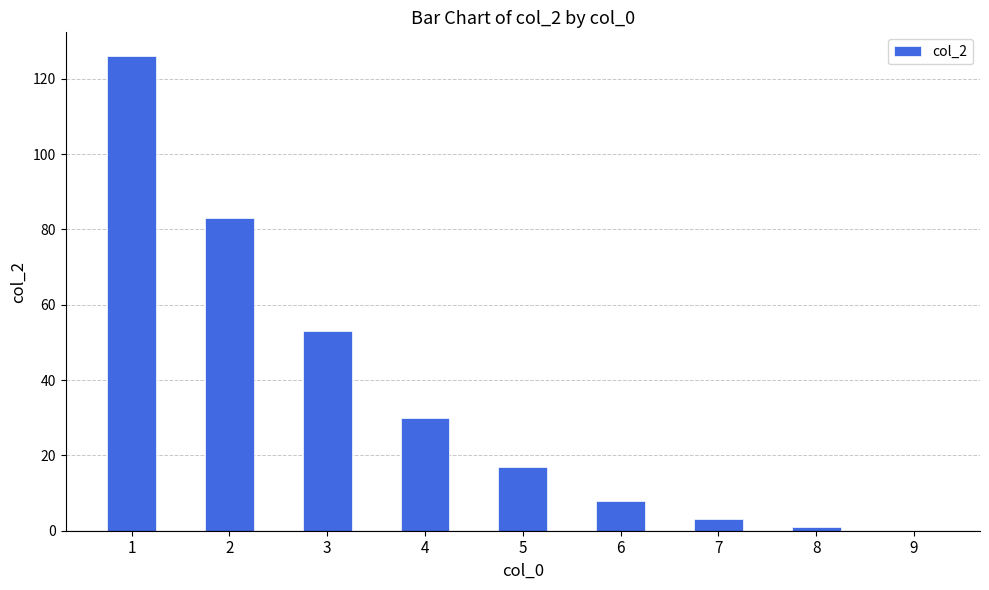

What is the difference between the values at 8 and 3?

52